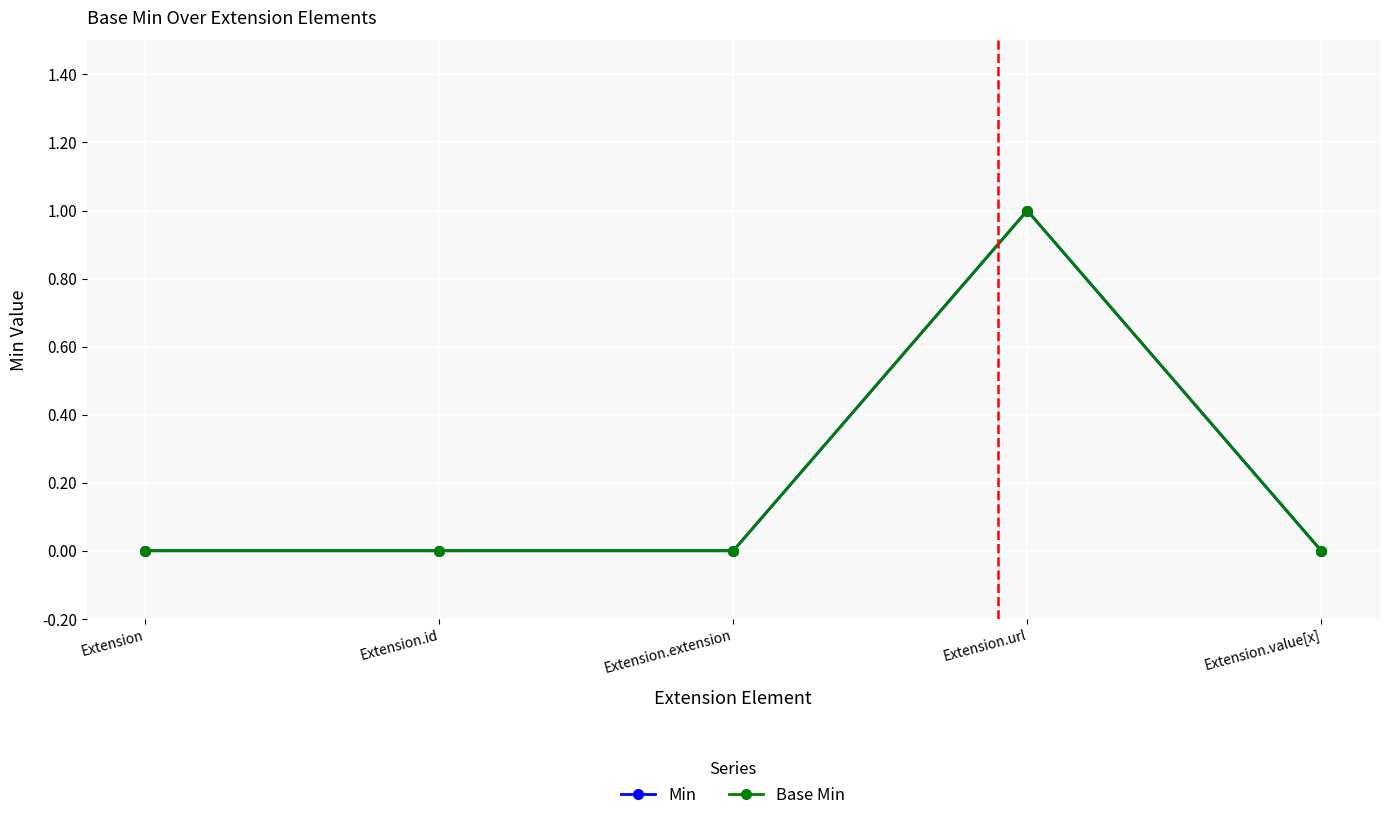

How many interior local peaks does the Min series have?

1